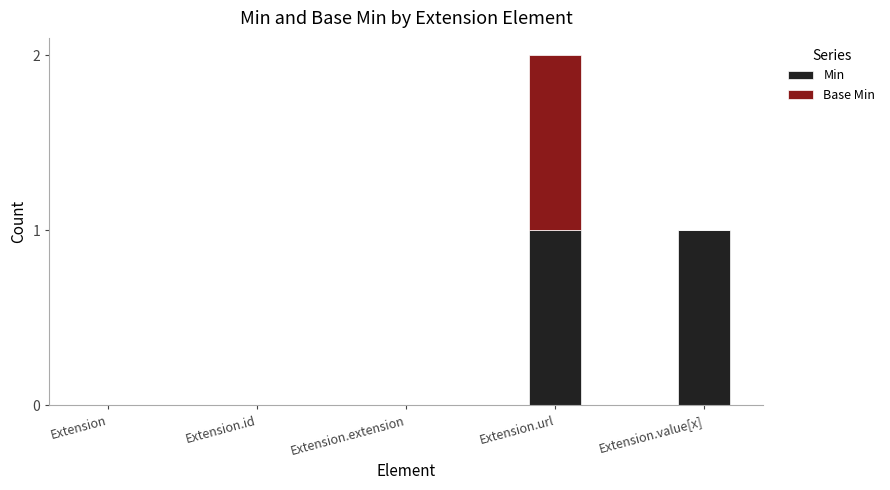

At which category is the sum across all series the highest?

Extension.url